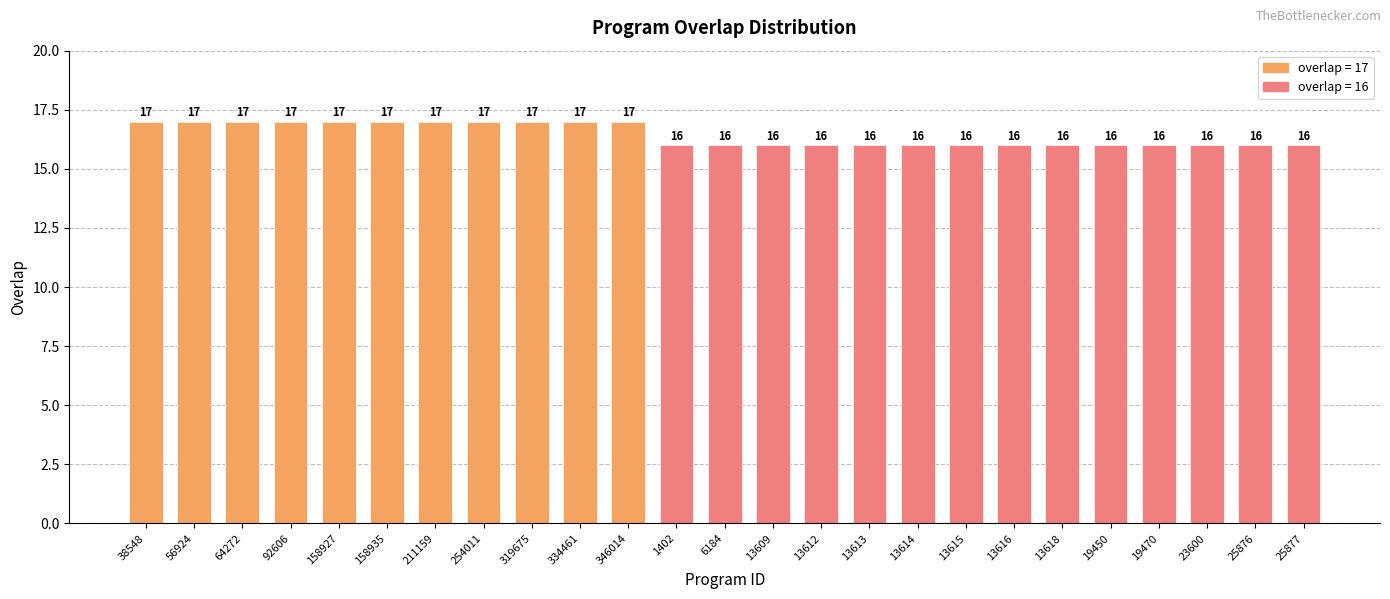

Reading left to right, list all the values displayed in this chart.

17	17	17	17	17	17	17	17	17	17	17	16	16	16	16	16	16	16	16	16	16	16	16	16	16